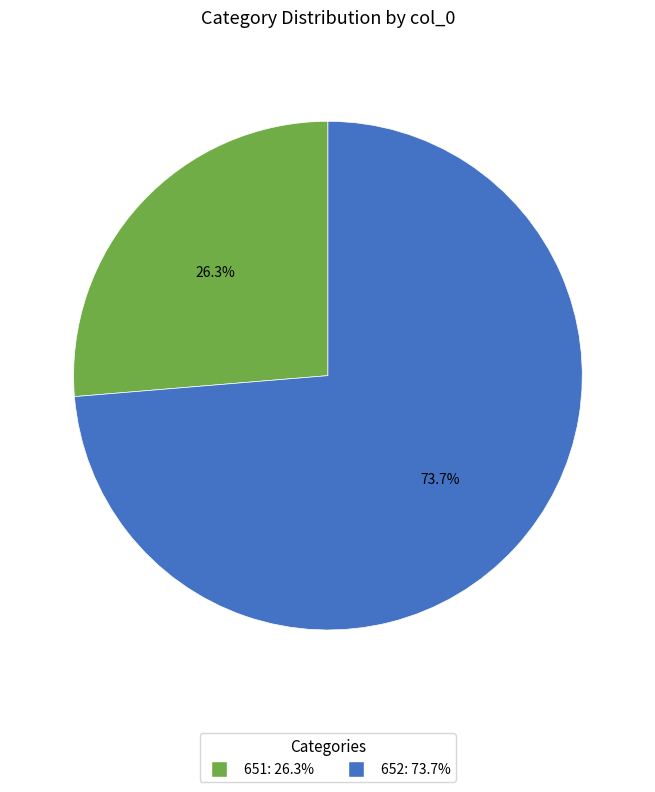

Is there a majority slice in this chart?

Yes